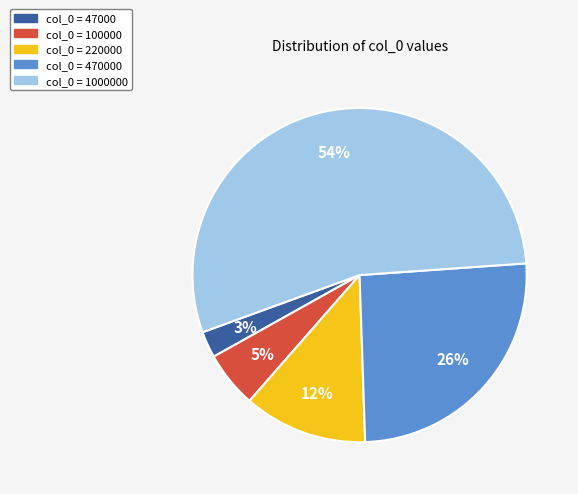

Is there a majority slice in this chart?

Yes